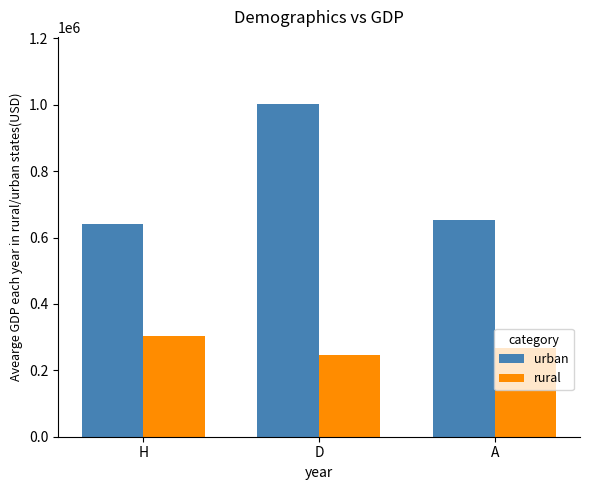

Which series has the widest spread of values?

urban